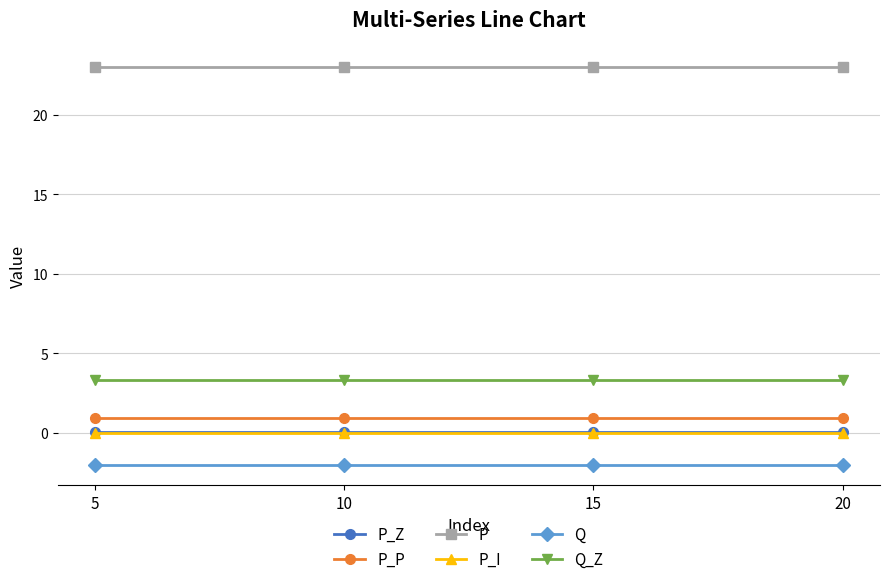

Is the value of P_Z at 15 greater than the value of Q_Z at 5?

No